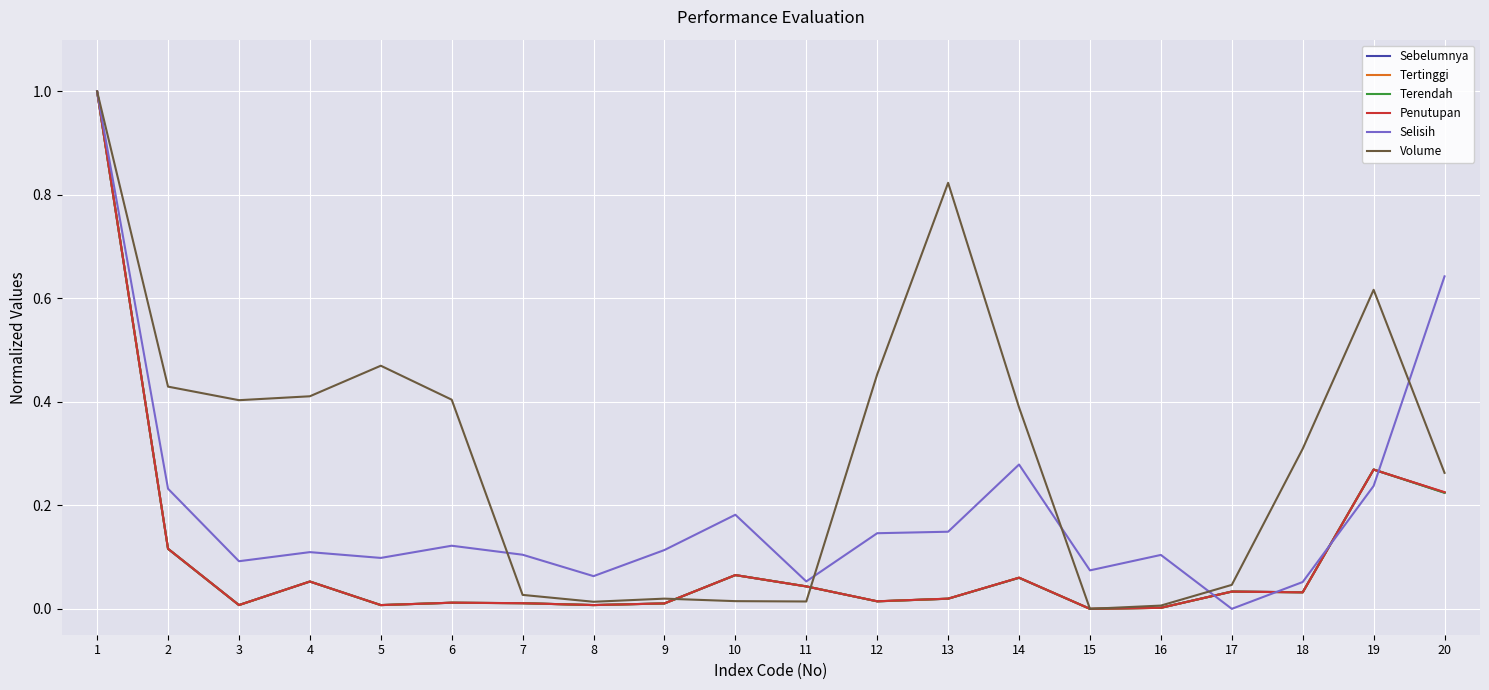

What is the difference between the maximum and minimum values in the Penutupan series?

1.0